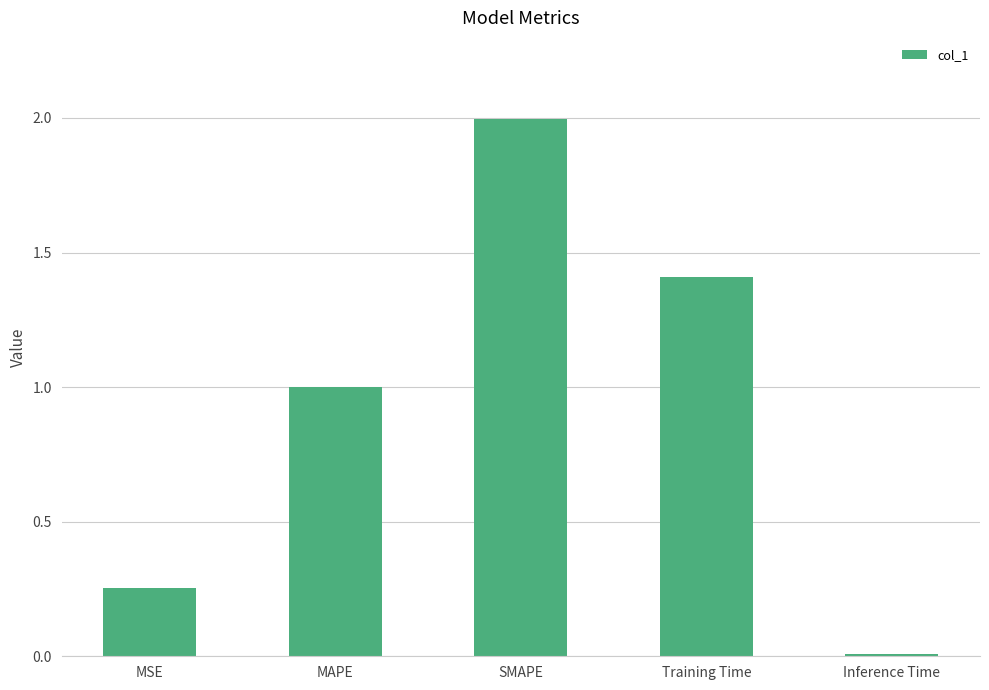

What is the difference between the second highest and second lowest values?

1.2